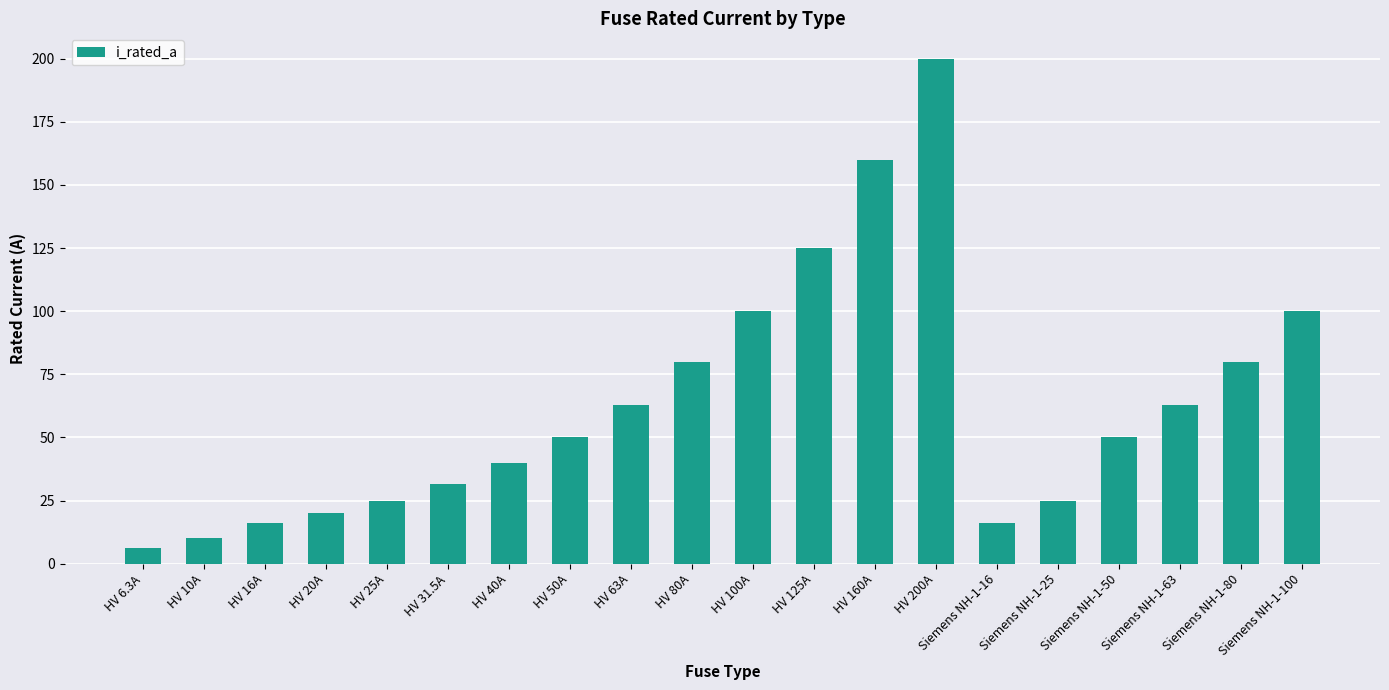

What is the label of the 2nd bar from the right?

Siemens NH-1-80